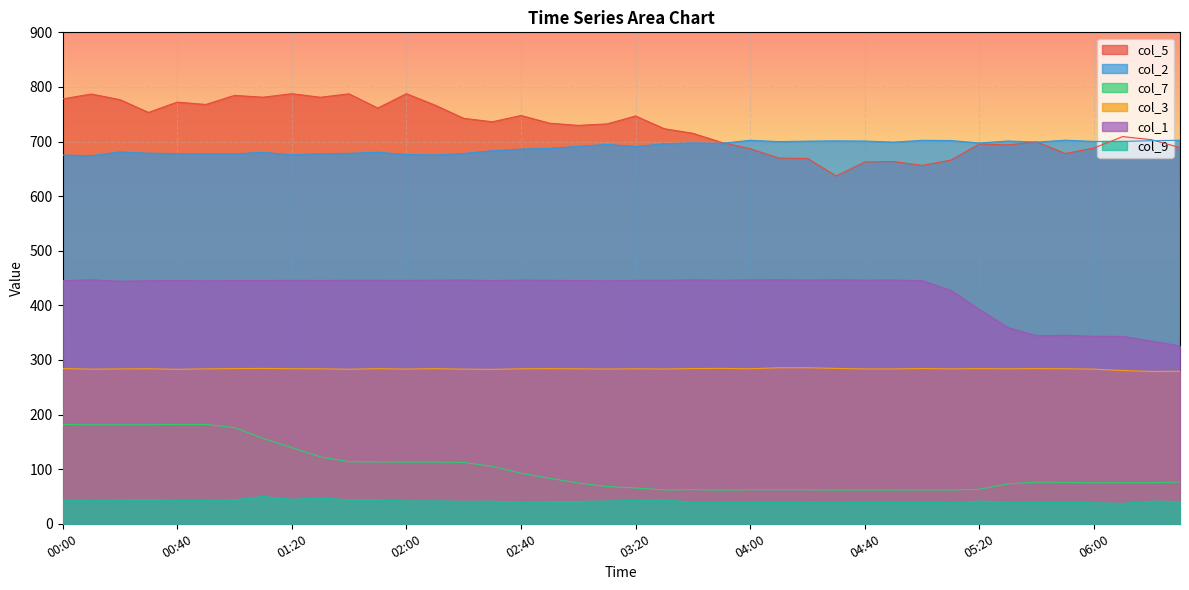

What is the lowest value of the col_7 series?

61.6